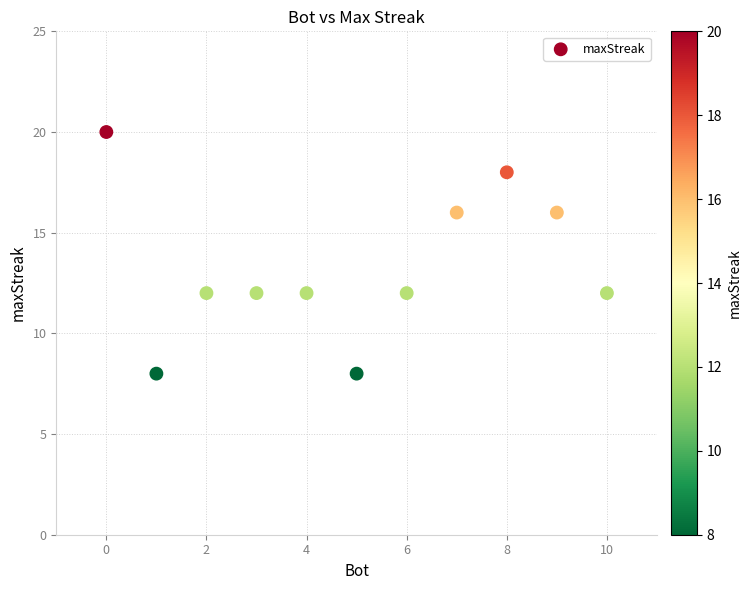

What is the average X value?

5